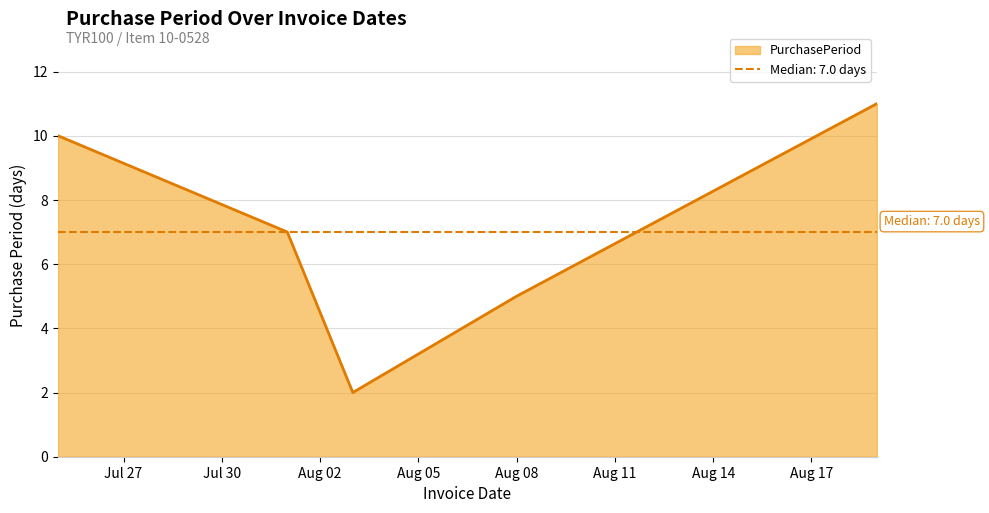

What is the maximum value shown in the chart?

11